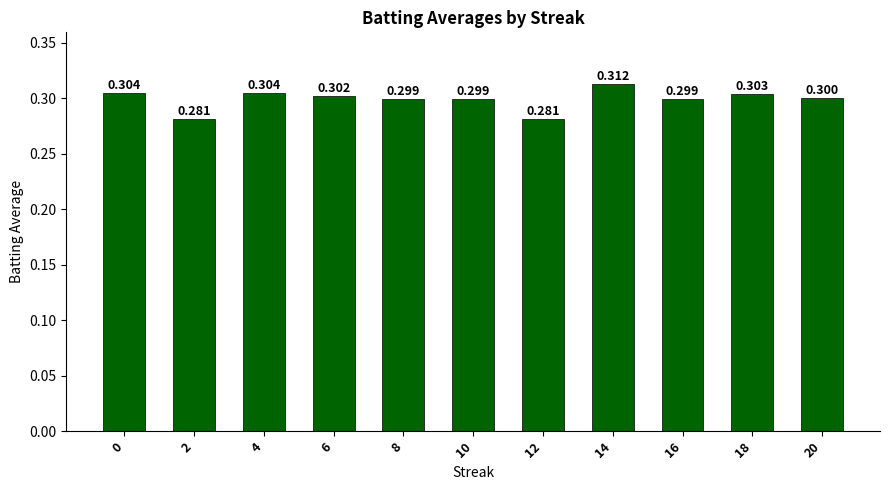

How many distinct data groups are displayed?

1